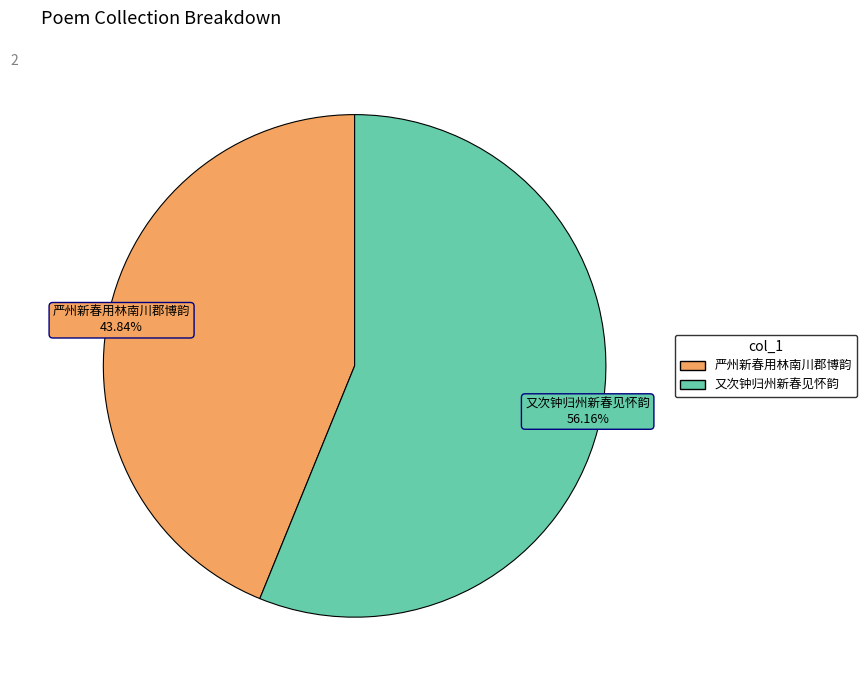

What percentage is NOT represented by 严州新春用林南川郡博韵?

56.2%